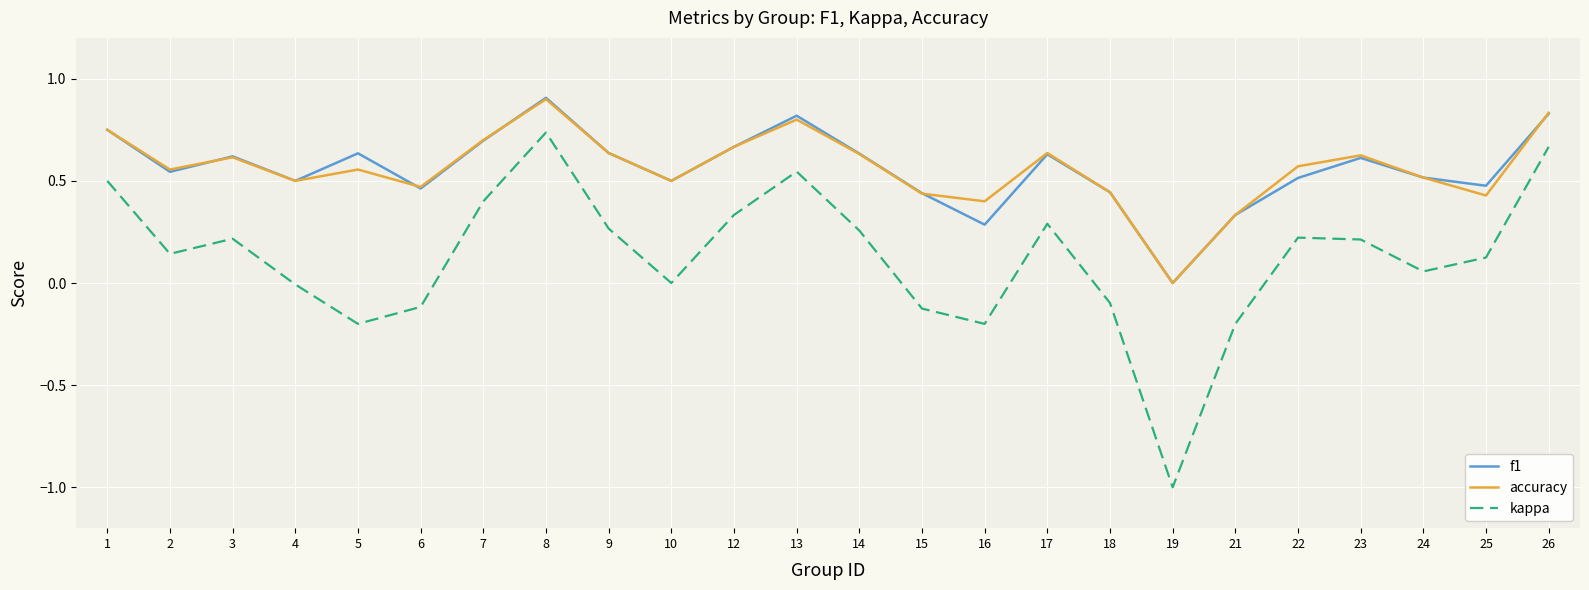

True or false: f1 and kappa cross at least once.

False